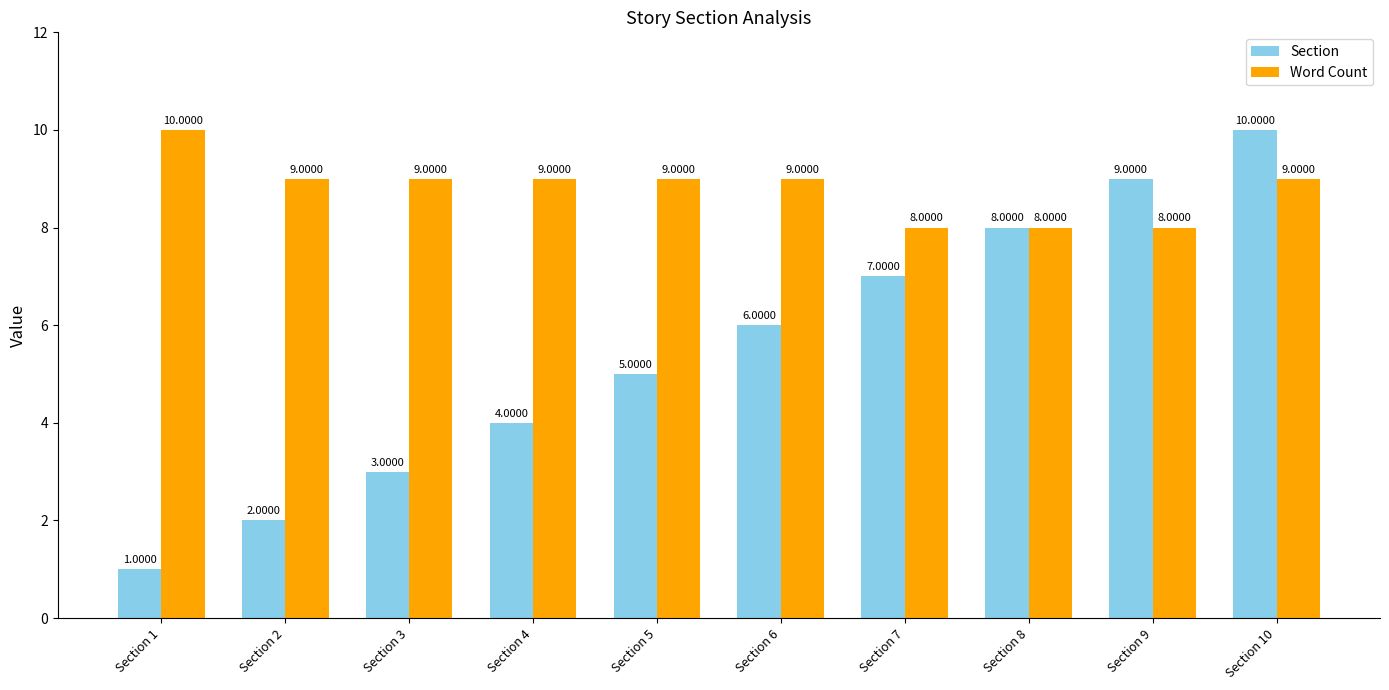

Reading left to right, what are all the values shown in this chart?

Section: Section 1=1	Section 2=2	Section 3=3	Section 4=4	Section 5=5	Section 6=6	Section 7=7	Section 8=8	Section 9=9	Section 10=10
Word Count: Section 1=10	Section 2=9	Section 3=9	Section 4=9	Section 5=9	Section 6=9	Section 7=8	Section 8=8	Section 9=8	Section 10=9